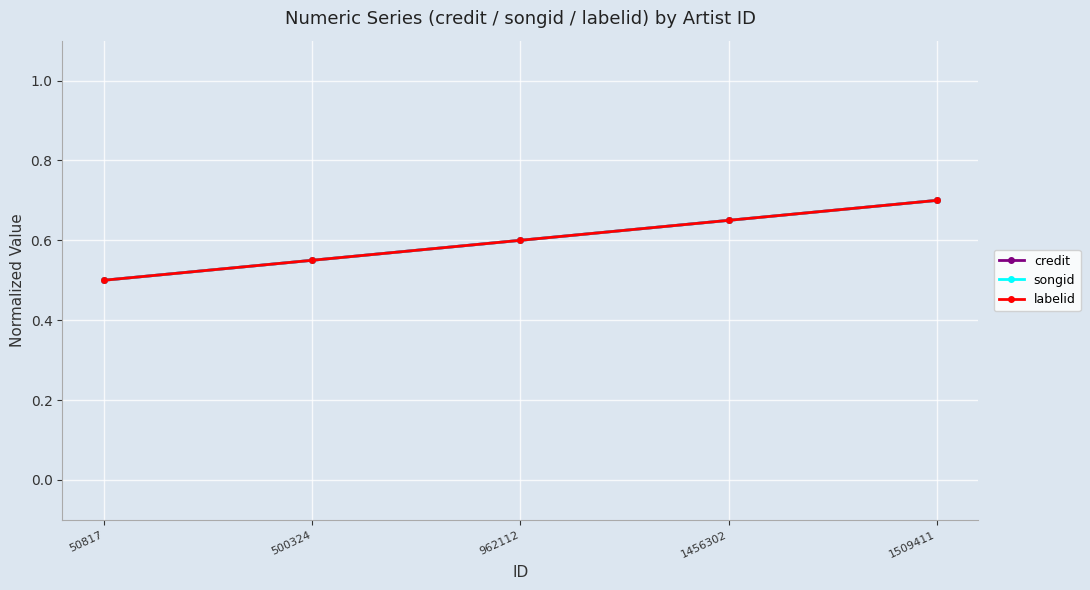

True or false: labelid has more than 1 points higher than both neighbors.

False